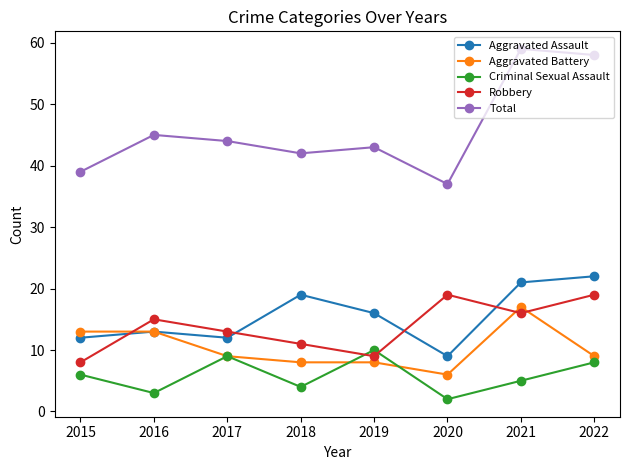

The Aggravated Assault series shows 20 at 2017. True or false?

False